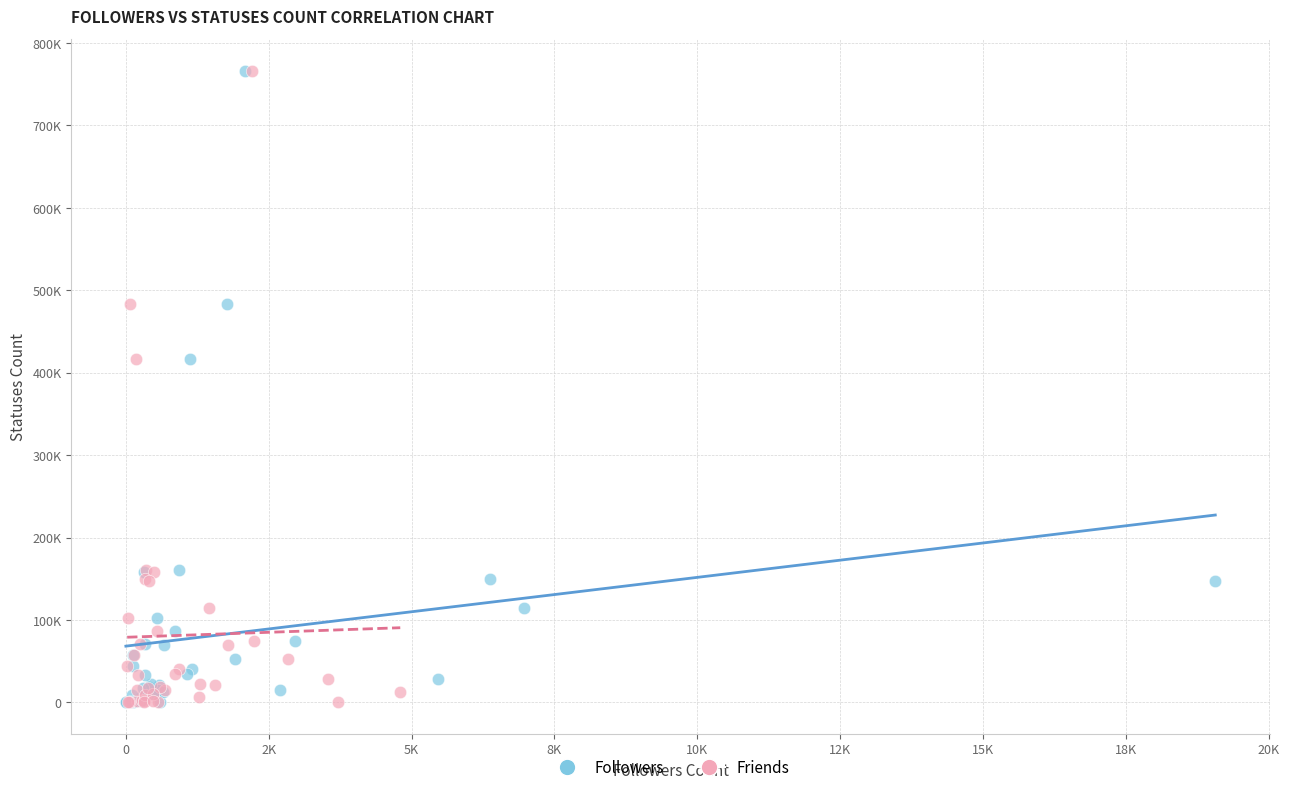

What are all the series names shown in the legend?

Followers, Friends